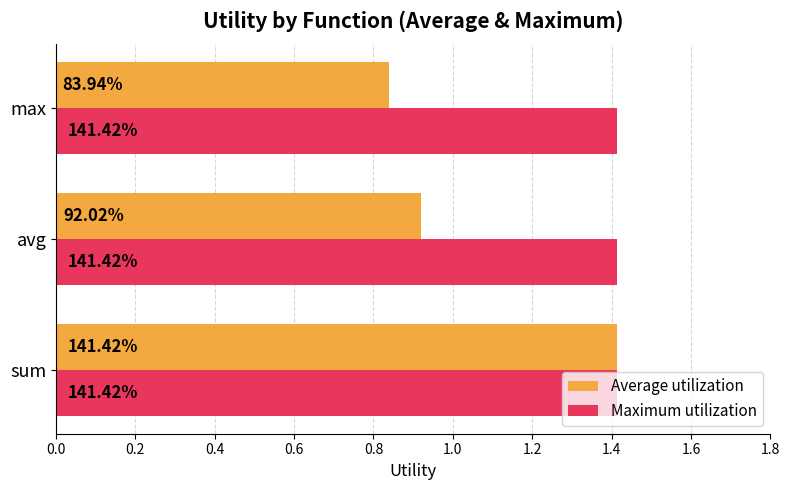

What are all the series names shown in the legend?

Average utilization, Maximum utilization